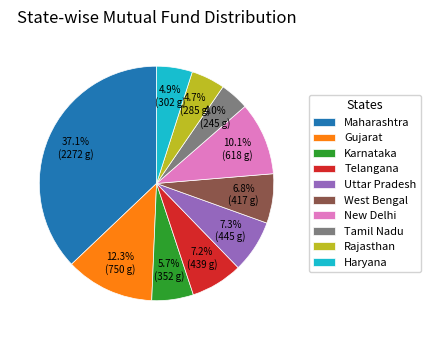

Combined, do Telangana and Gujarat account for over 50%?

No